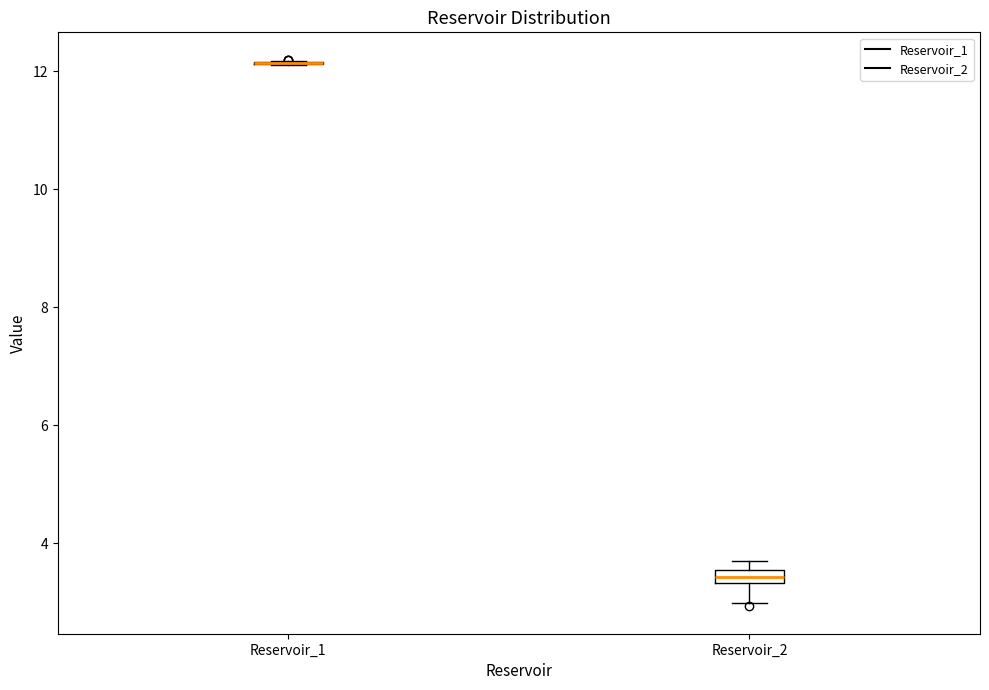

Which box is the tallest, from its lower edge to its upper edge?

Reservoir_2